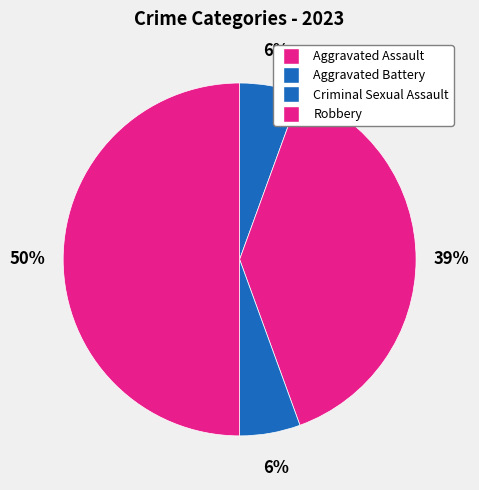

Does any single category account for the majority?

No